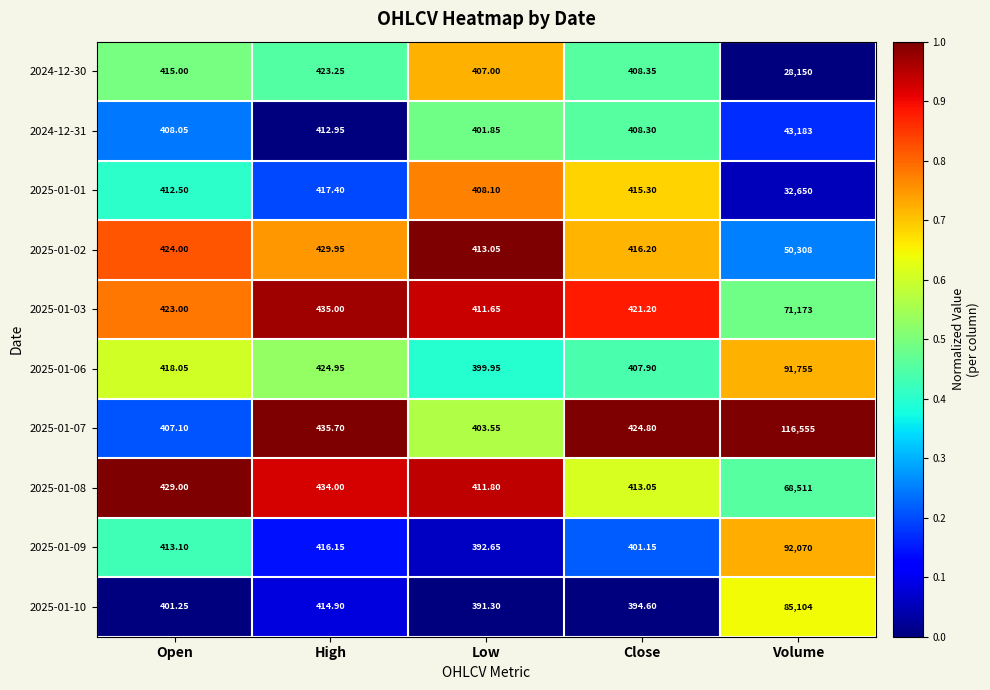

List the labels in order of 2025-01-03 value, largest first.

Volume, High, Open, Close, Low